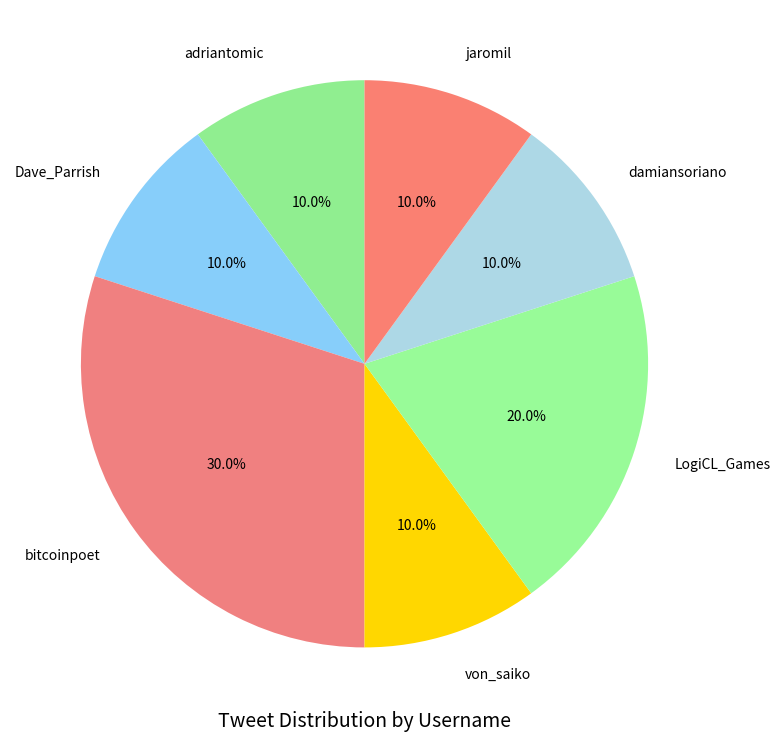

Is it true that damiansoriano is 10% of the pie?

True